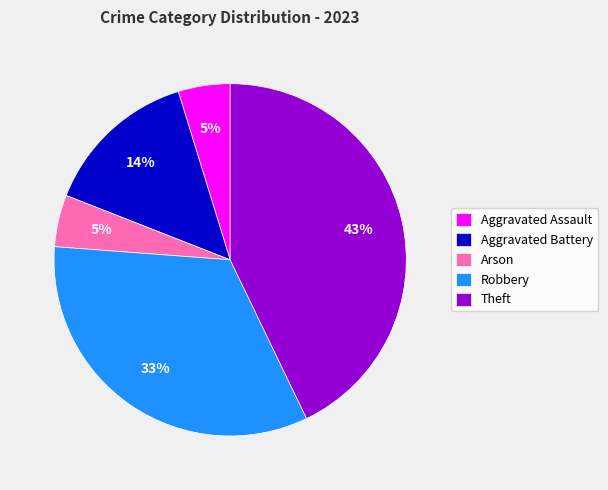

To the nearest percent, what percentage of the pie is Robbery?

33%